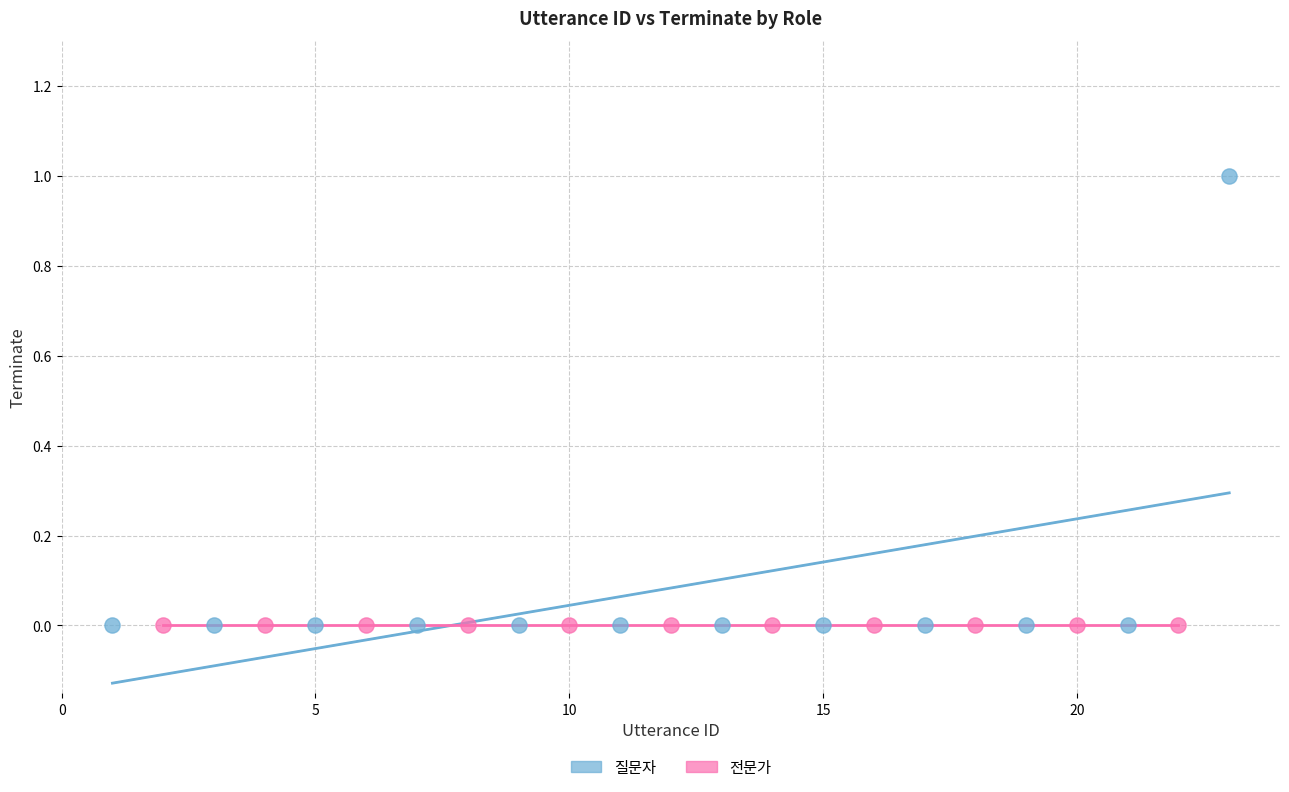

Which series contains the highest Y value?

질문자